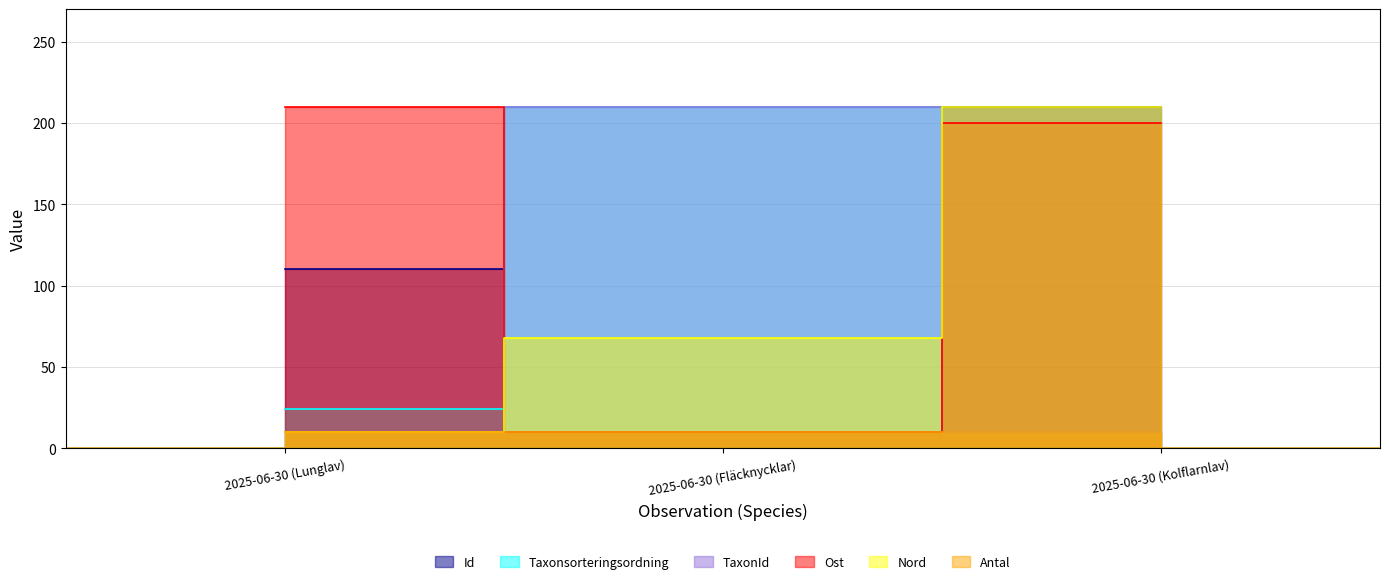

The TaxonId series shows 10.0 at 2025-06-30 (Lunglav). True or false?

True